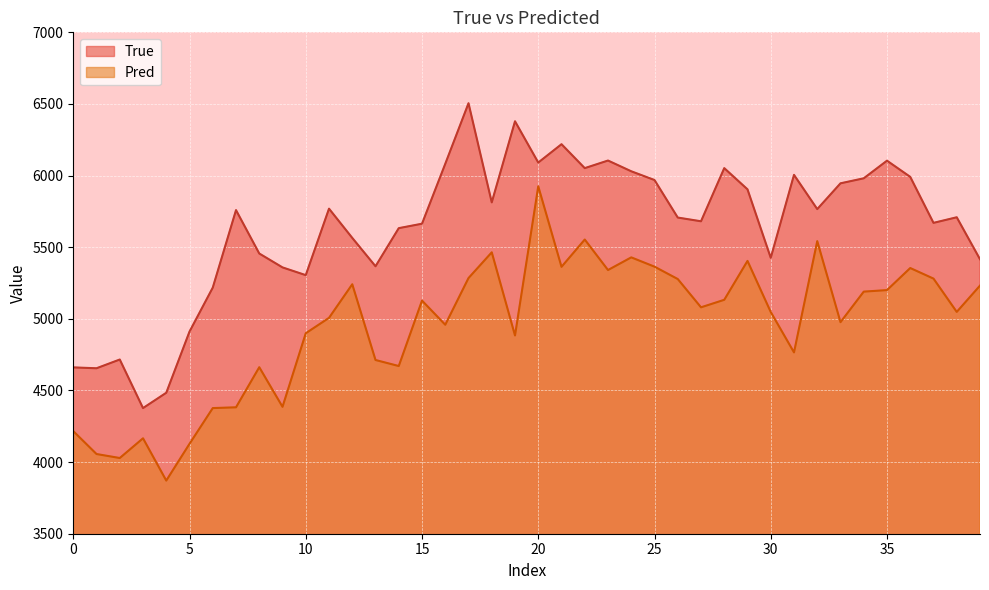

Rank the series by their average value, from highest to lowest.

True, Pred